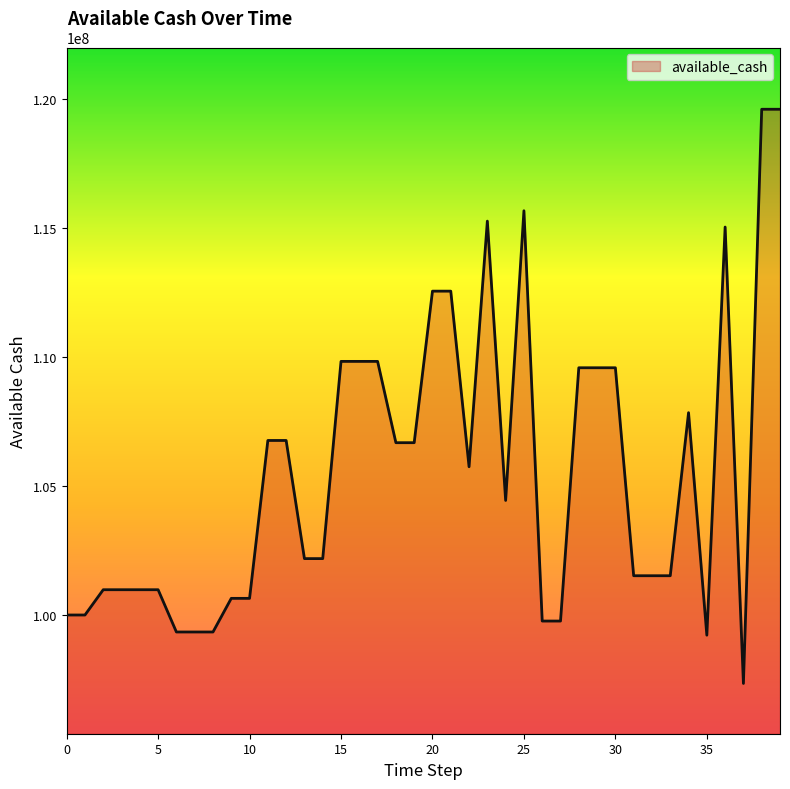

What is the difference between the maximum and minimum values?

22236997.8